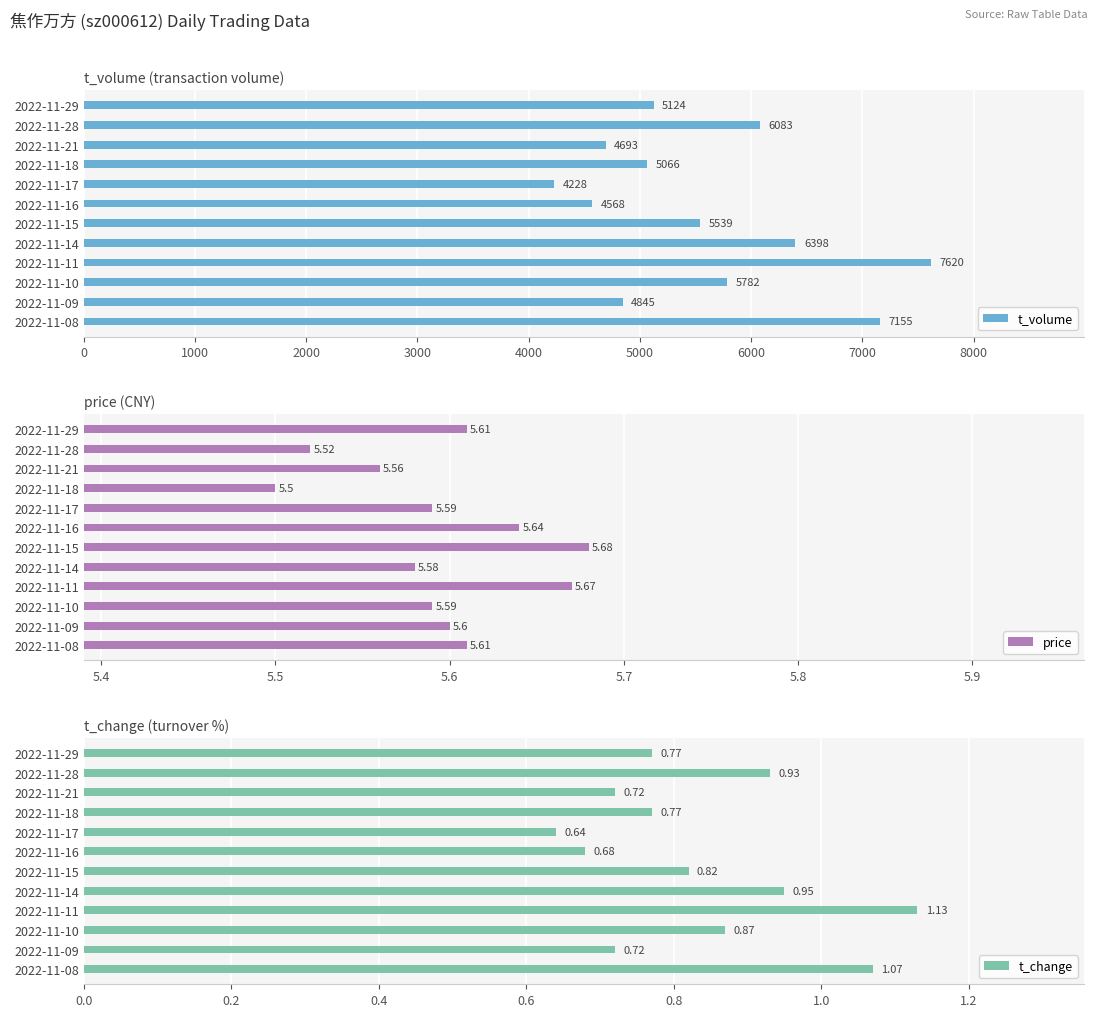

What is the difference between the maximum and minimum values in the t_volume series?

3392